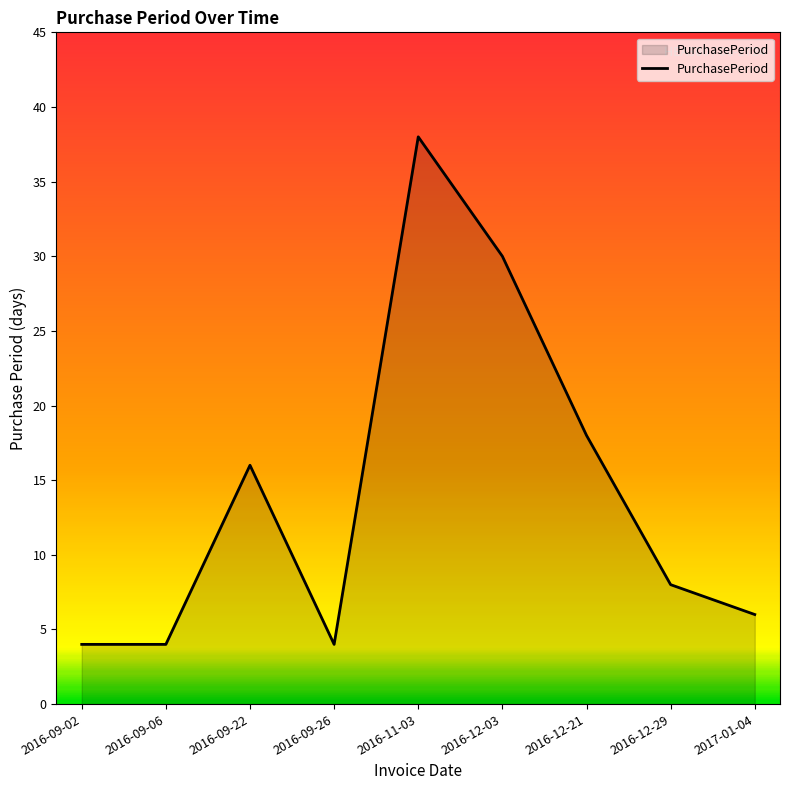

What is the sum of all values?

128